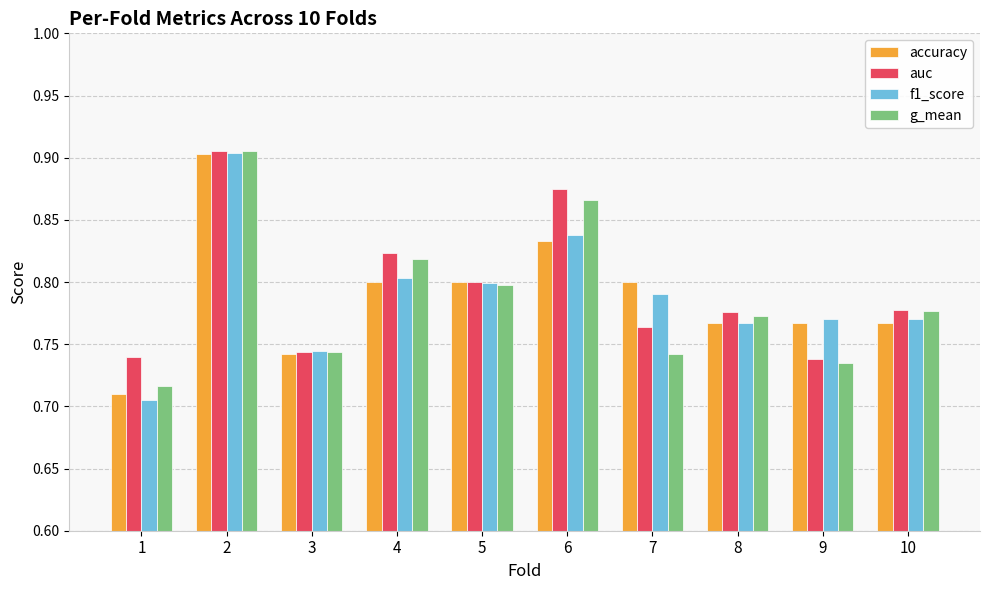

Where is accuracy nearest to the value 0?

1